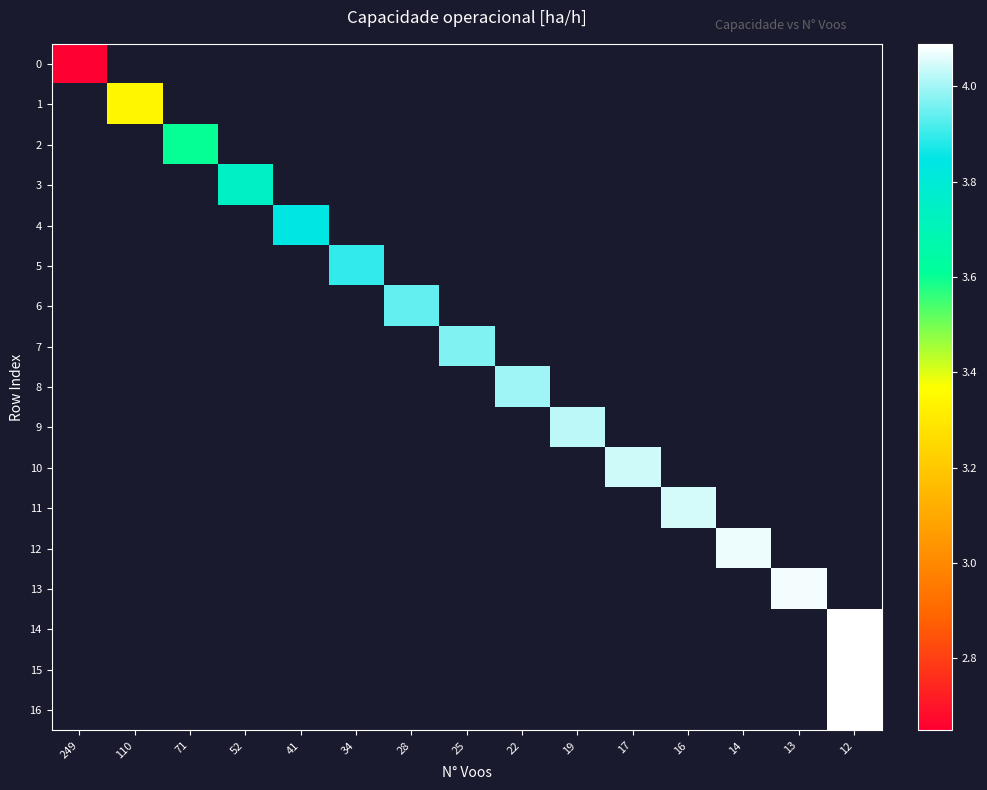

Is the value of row_1 at 71 greater than the value of row_0 at 16?

No